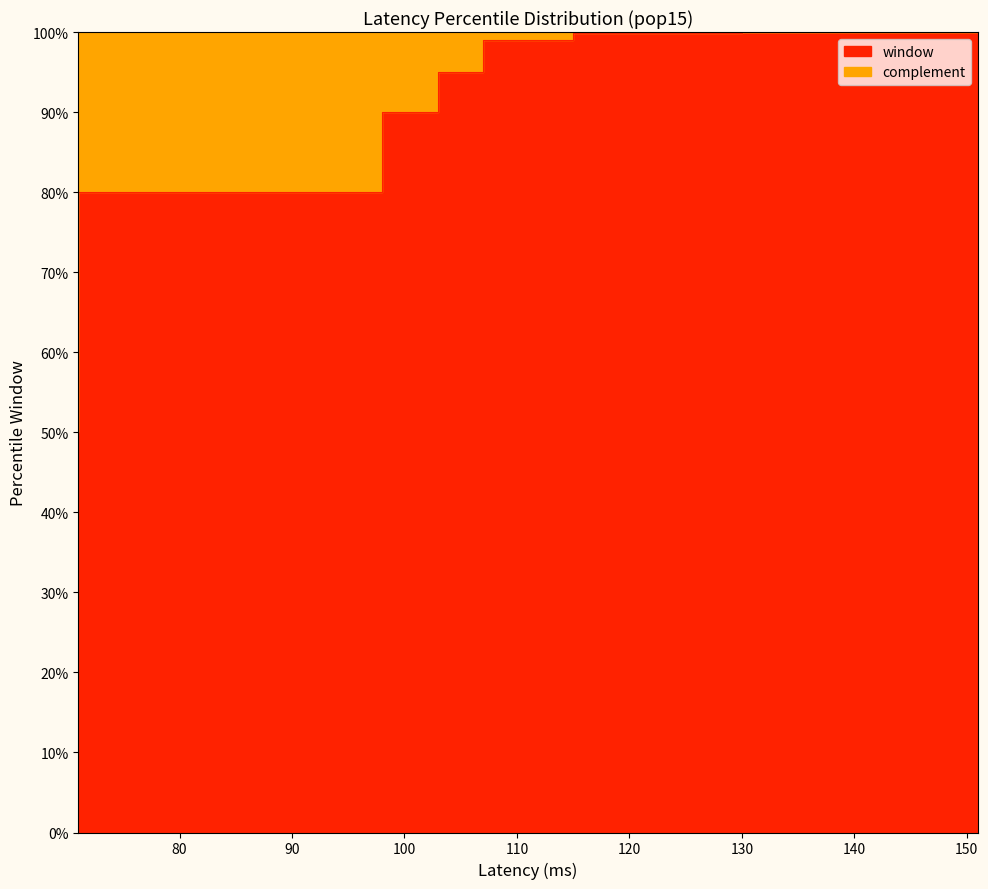

Which category has the highest value across all series?

151